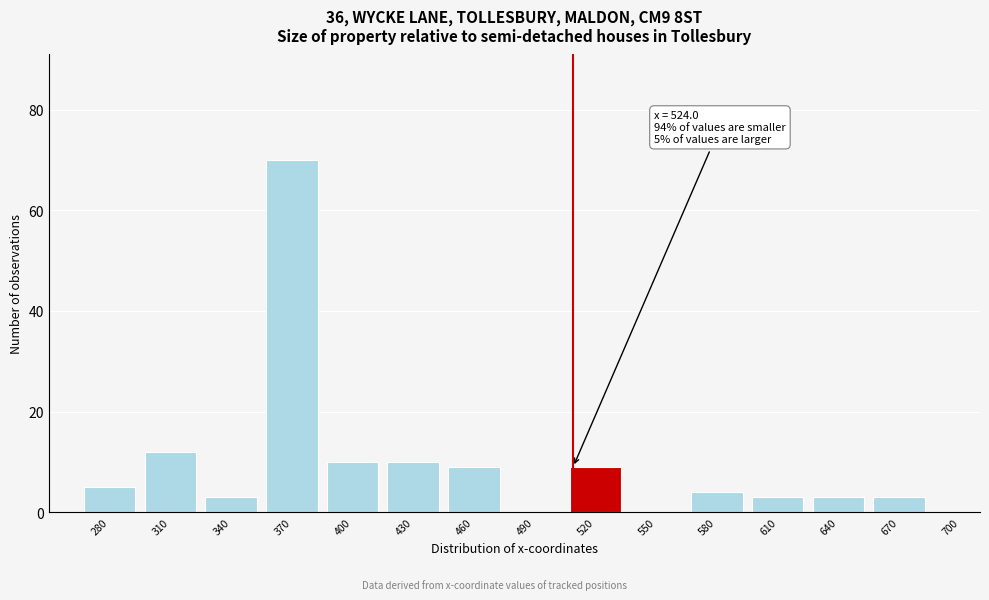

Reading left to right, list all the values displayed in this chart.

280=5	310=12	340=3	370=70	400=10	430=10	460=9	490=0	520=9	550=0	580=4	610=3	640=3	670=3	700=0